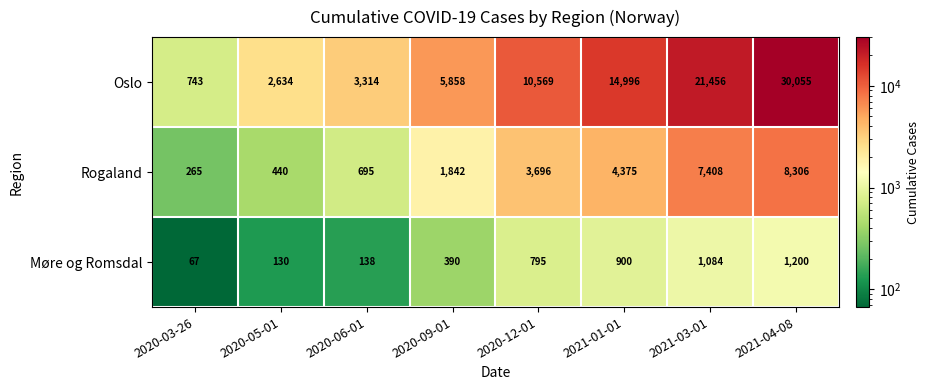

Which category has the lowest value across all series?

2020-03-26